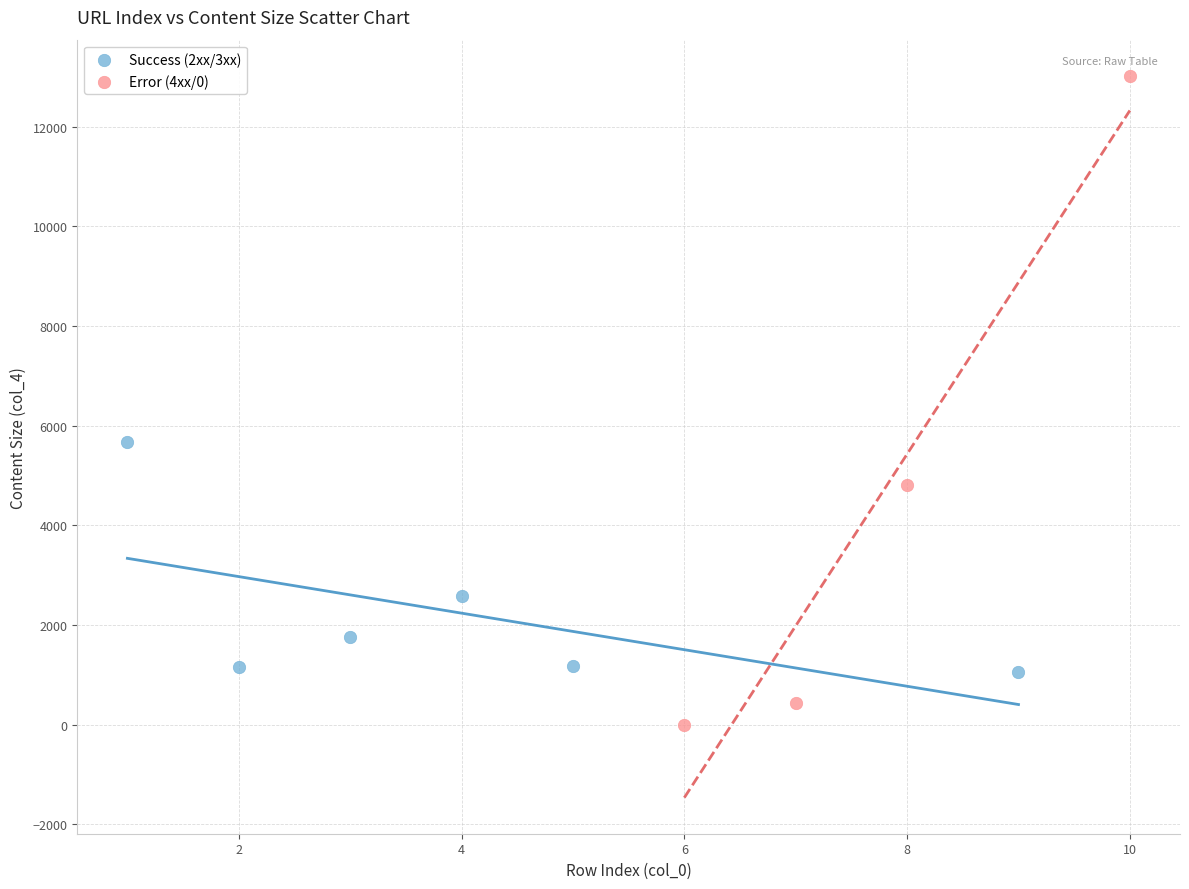

Which series reaches the minimum Y coordinate?

Error (4xx/0)